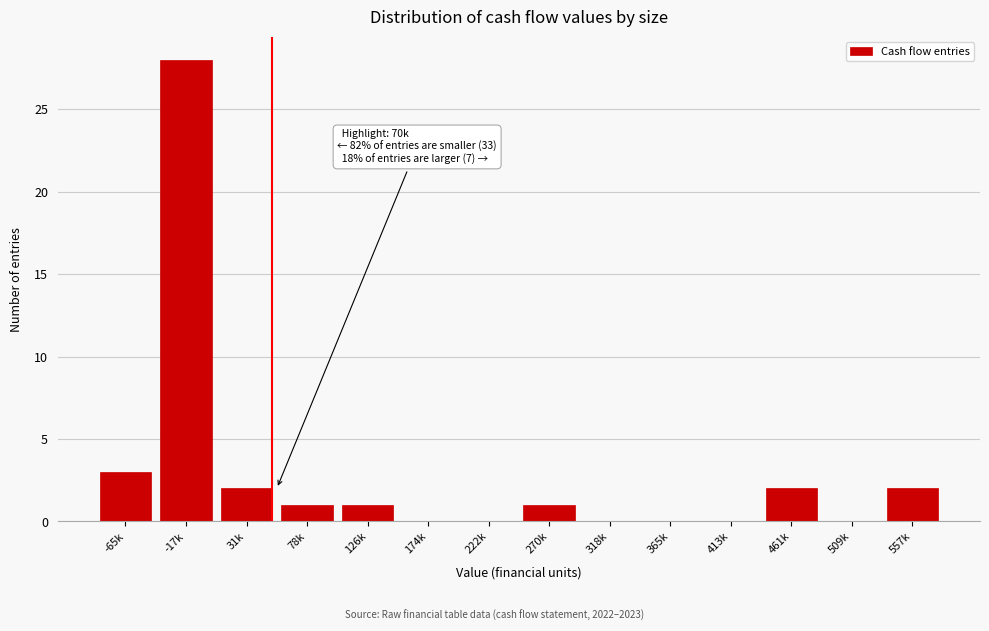

Reading left to right, transcribe all the data shown in this chart.

-65k=3	-17k=28	31k=2	78k=1	126k=1	174k=0	222k=0	270k=1	318k=0	365k=0	413k=0	461k=2	509k=0	557k=2